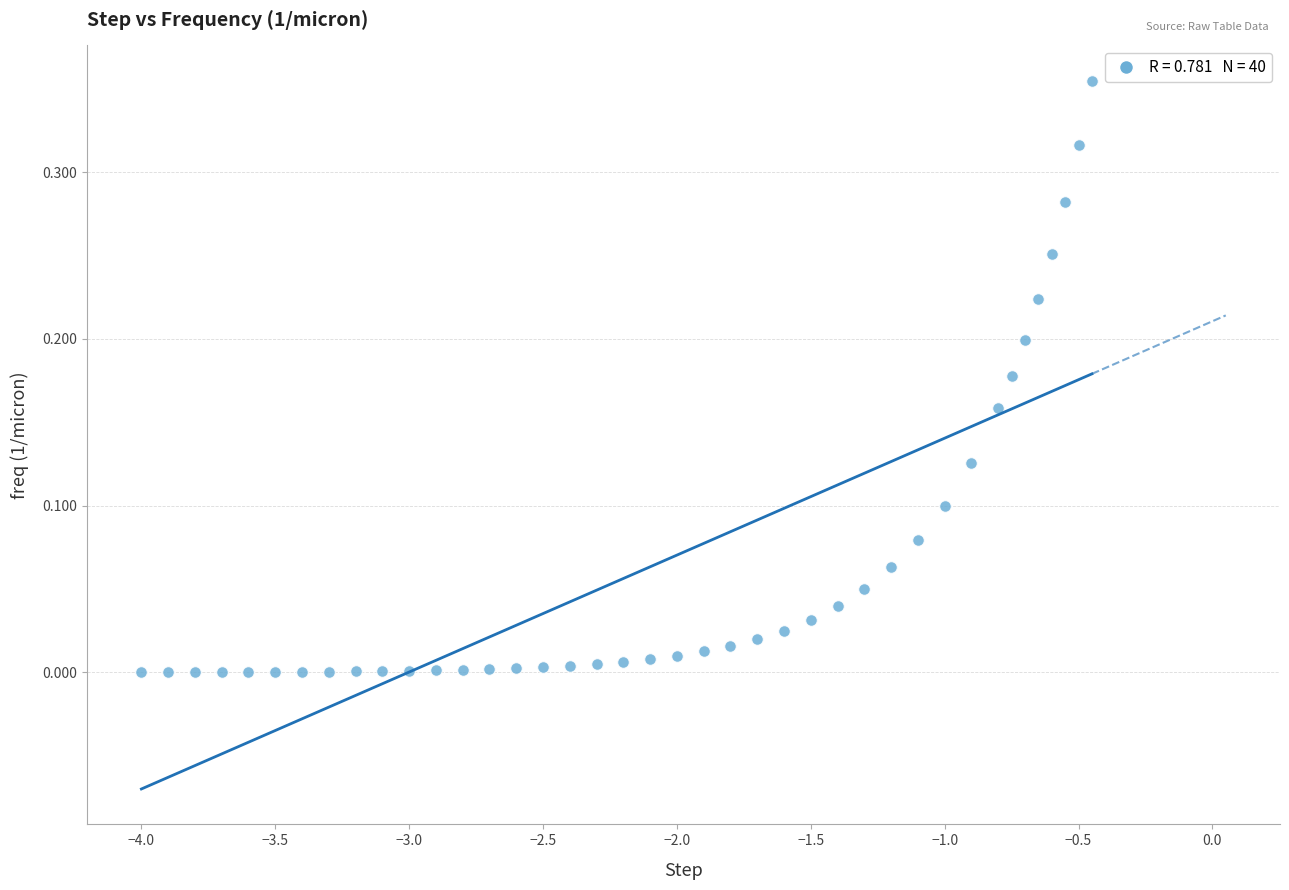

What is the range of X values (max minus min)?

3.6